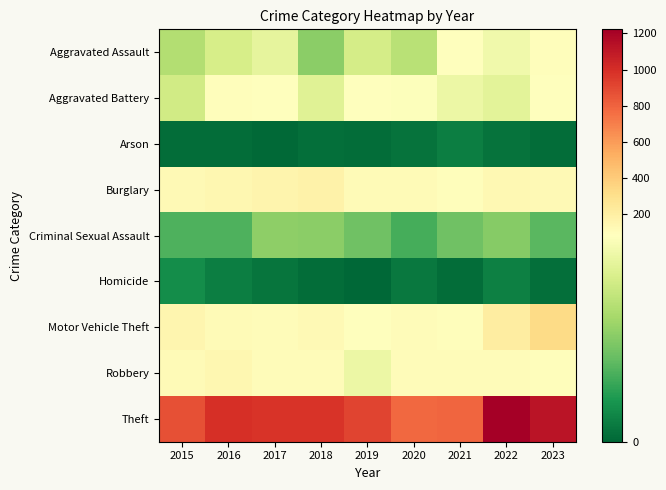

Which label corresponds to the smallest value in the chart?

2019